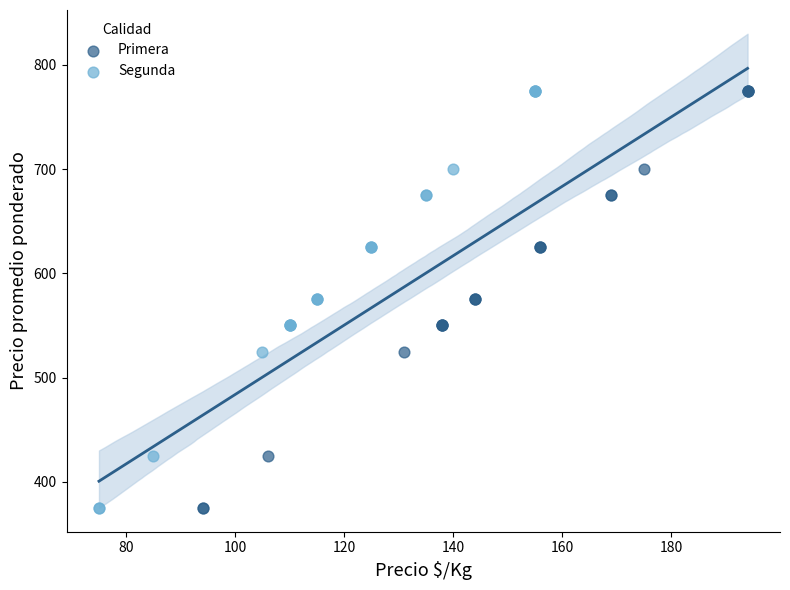

What are all the series names shown in the legend?

Primera, Segunda